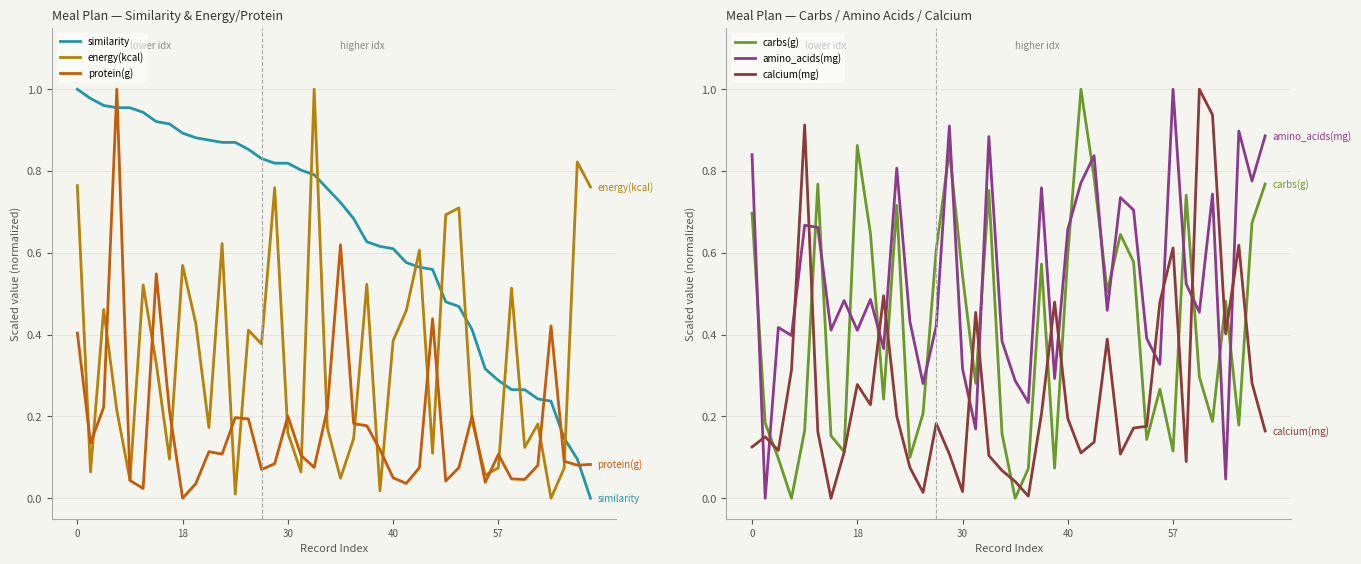

Rank the series by their average value, from lowest to highest.

protein(g), calcium(mg), energy(kcal), carbs(g), amino_acids(mg), similarity